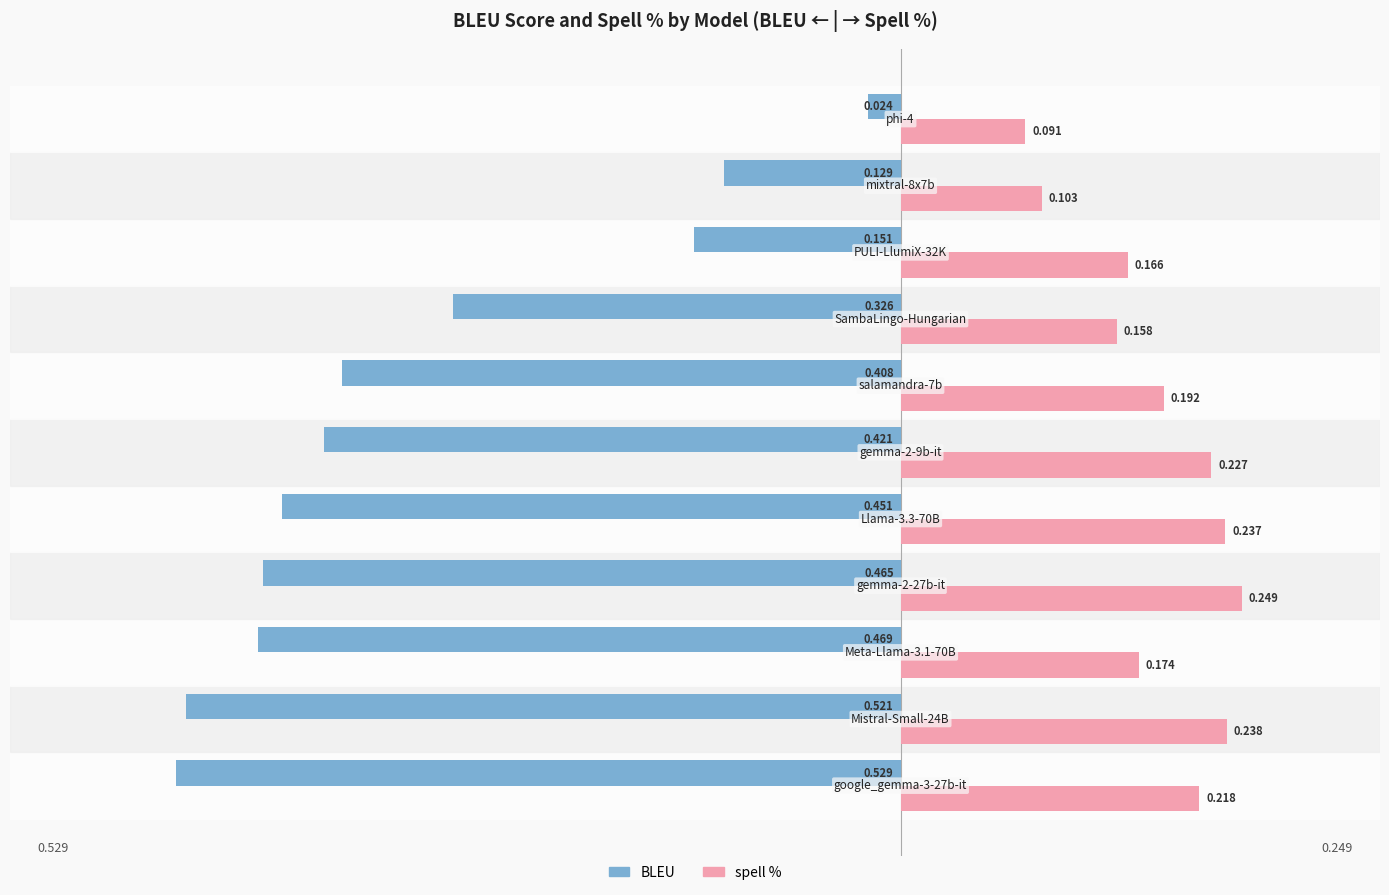

Which series has the largest total across all categories?

spell %